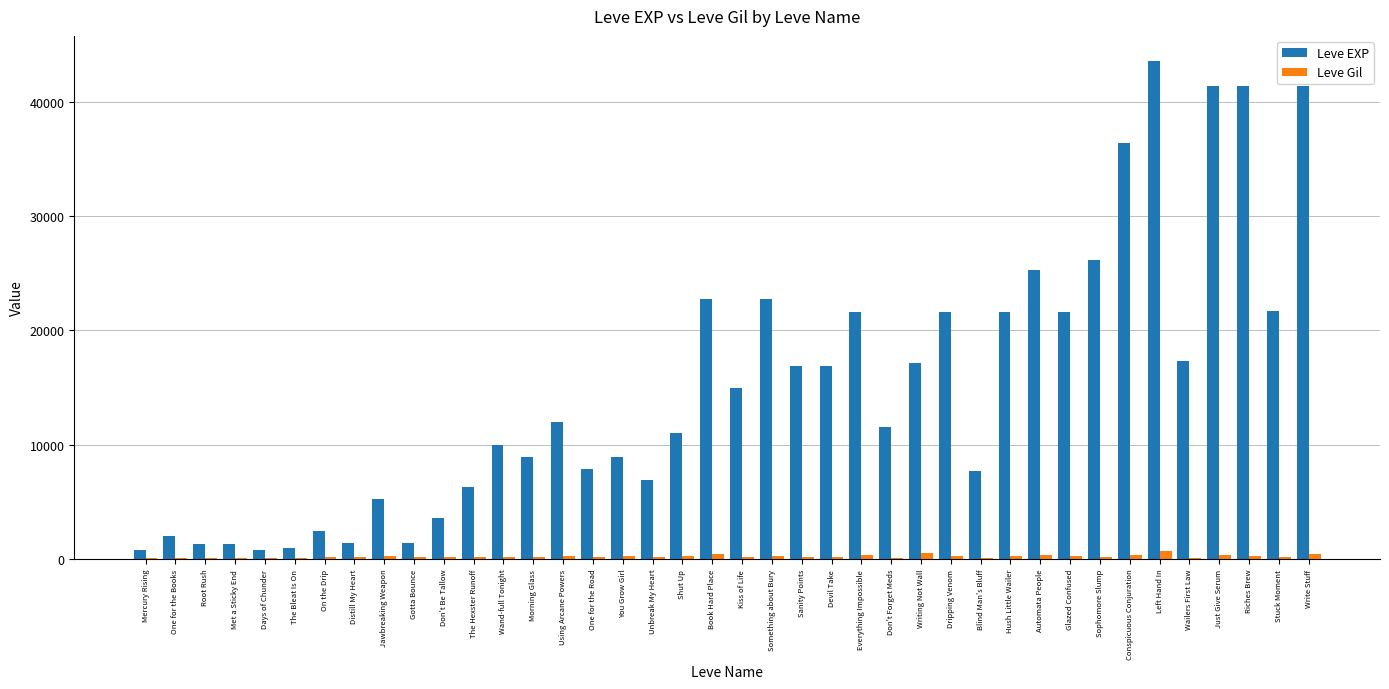

What value does the Leve EXP series have at Root Rush, to the nearest 50?

1350